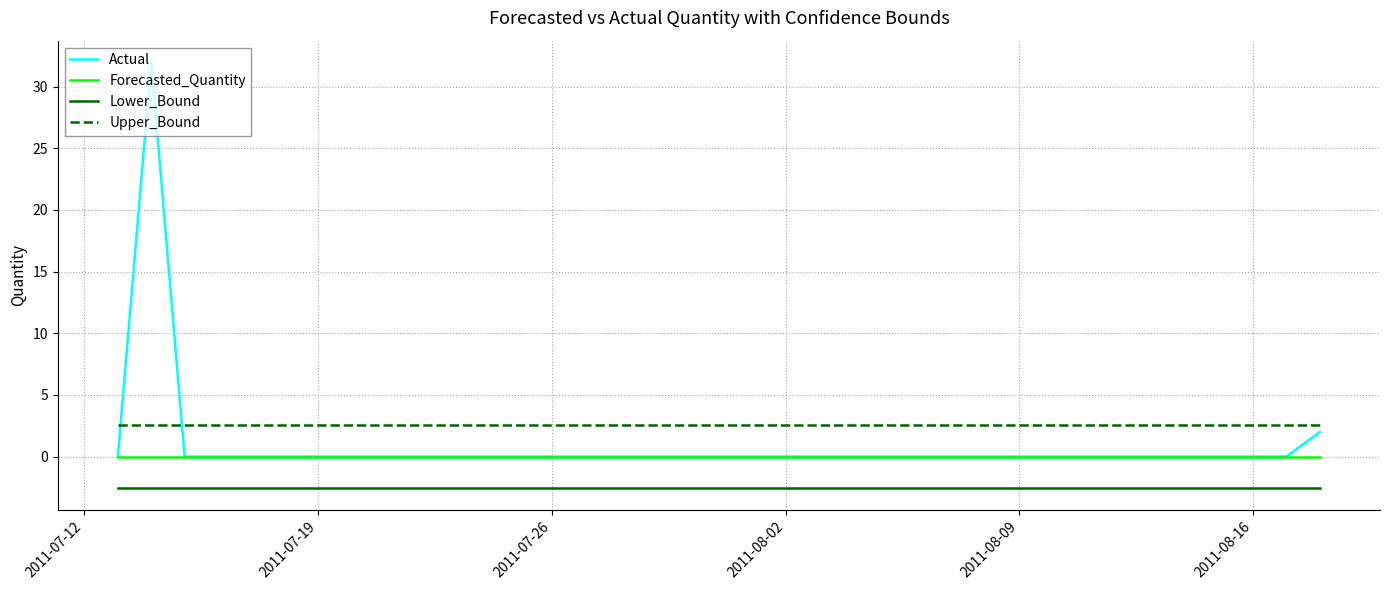

Does the chart have visible grid lines?

Yes